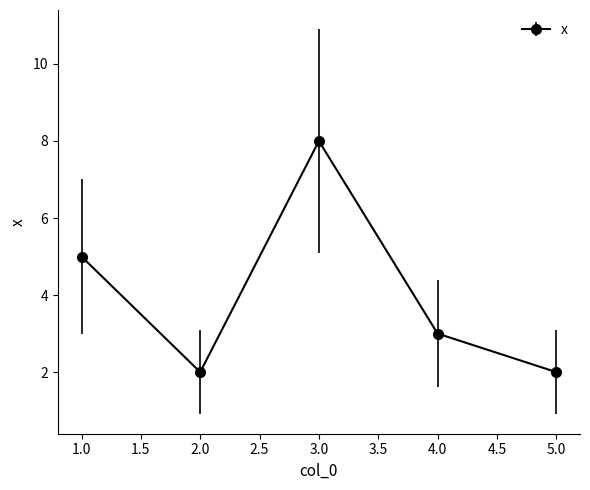

What is the value of the 1st point from the left?

5